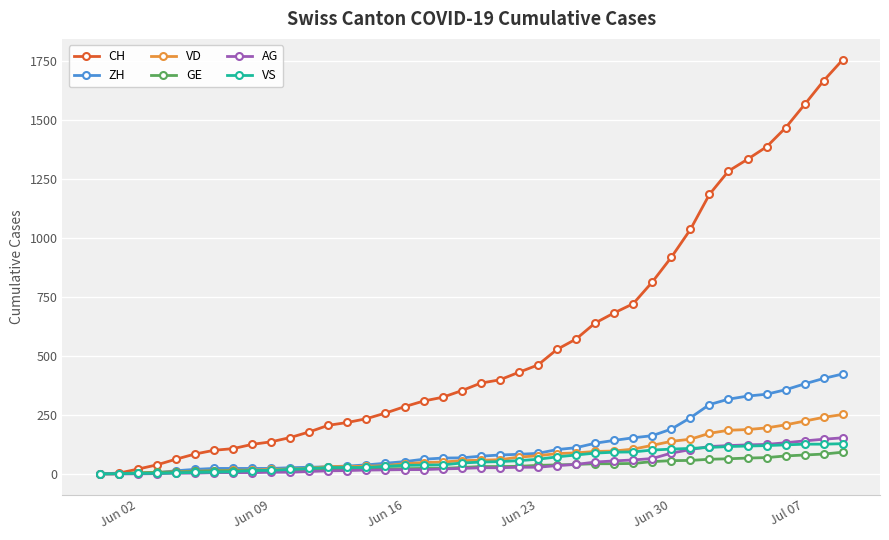

Which series has the largest range (max minus min)?

CH